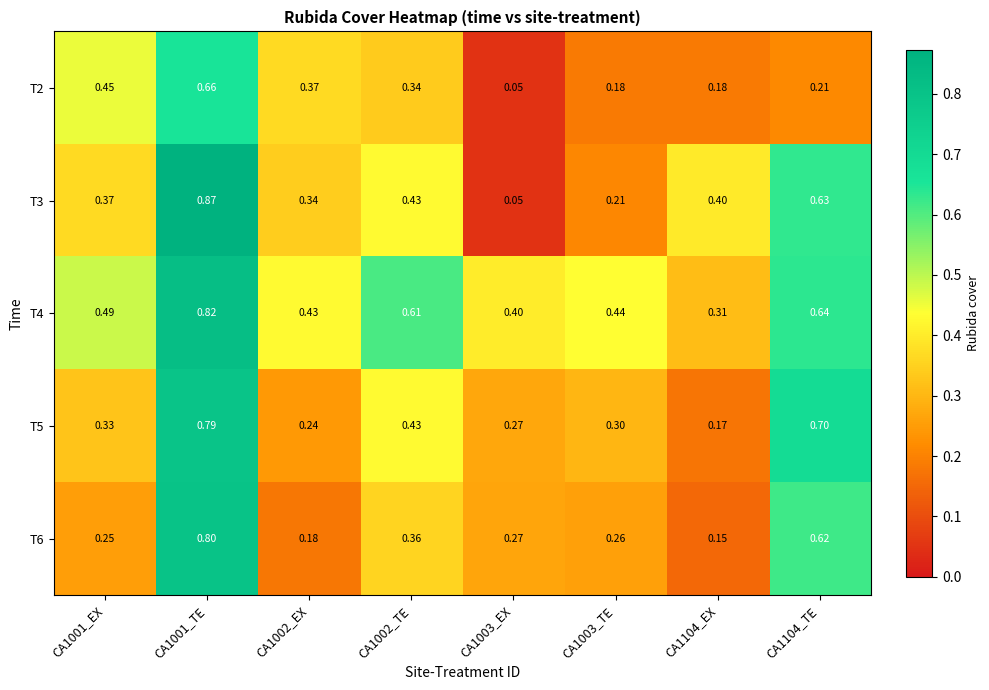

At how many categories does at least one series exceed 0?

8